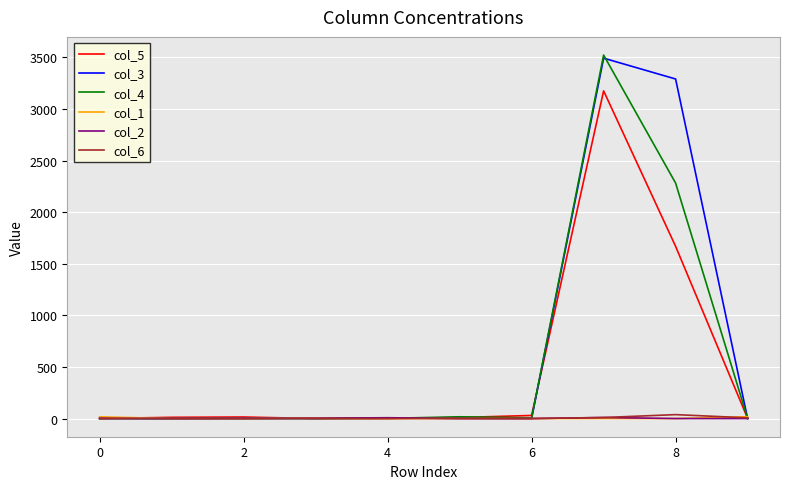

Which series has the largest range (max minus min)?

col_4